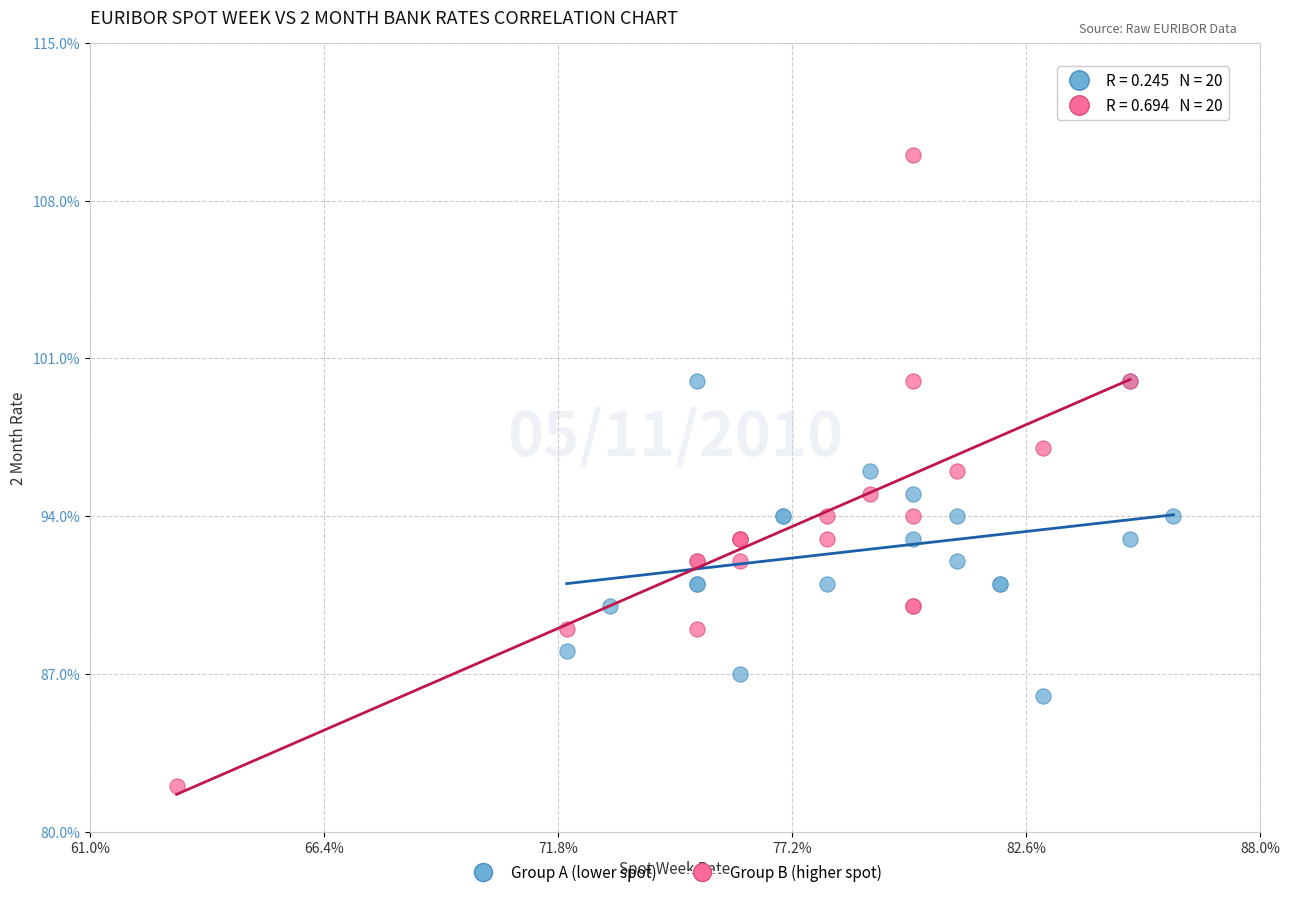

What are all the series names shown in the legend?

Group A (lower spot), Group B (higher spot)